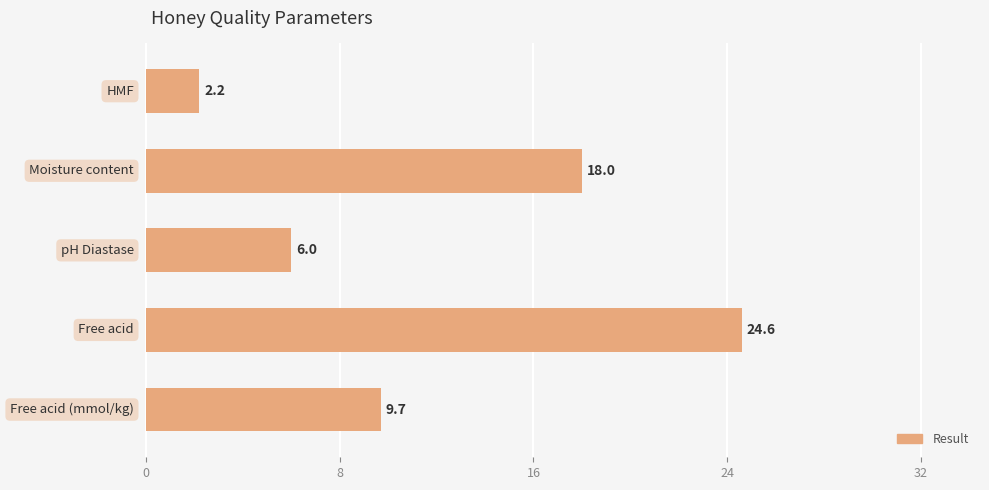

Does the chart contain any negative values?

No